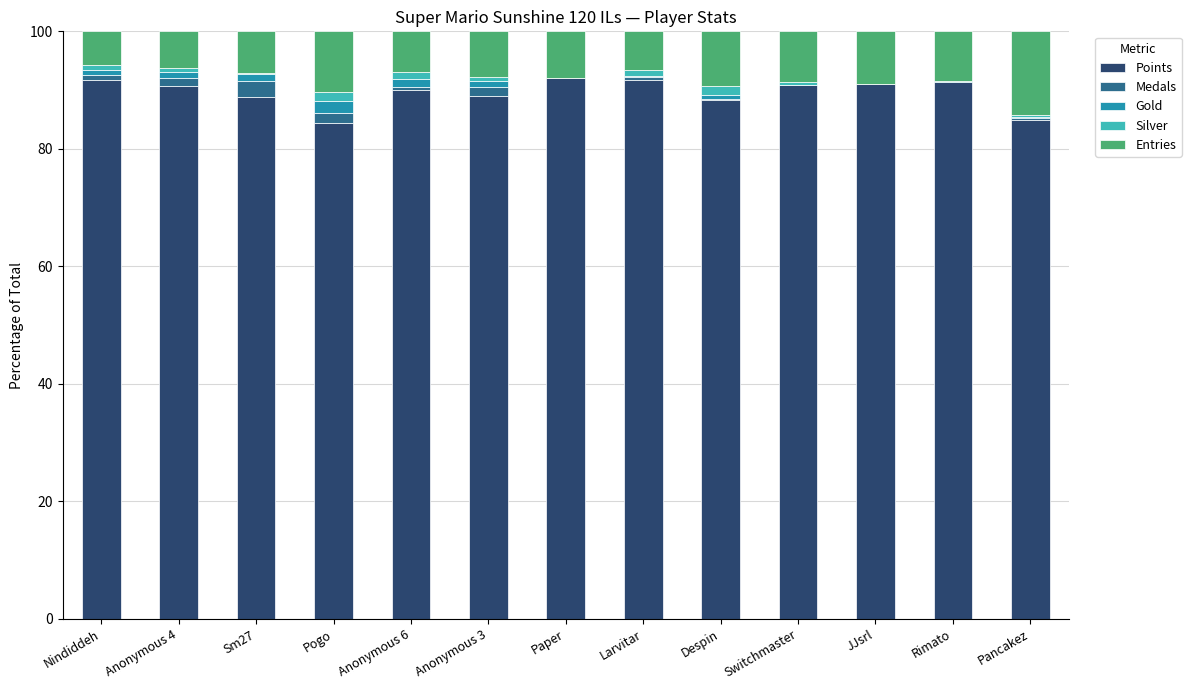

What is the sum of all Points values?

1164.9